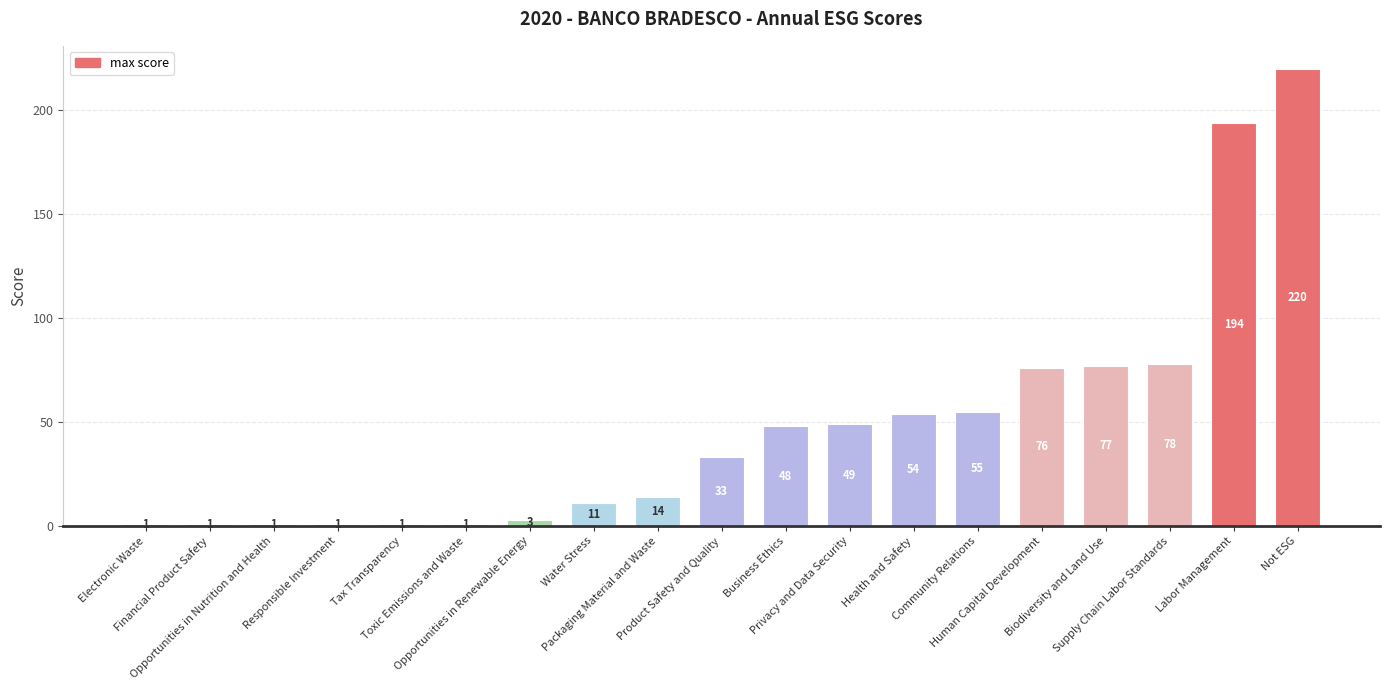

What is the average value?

48